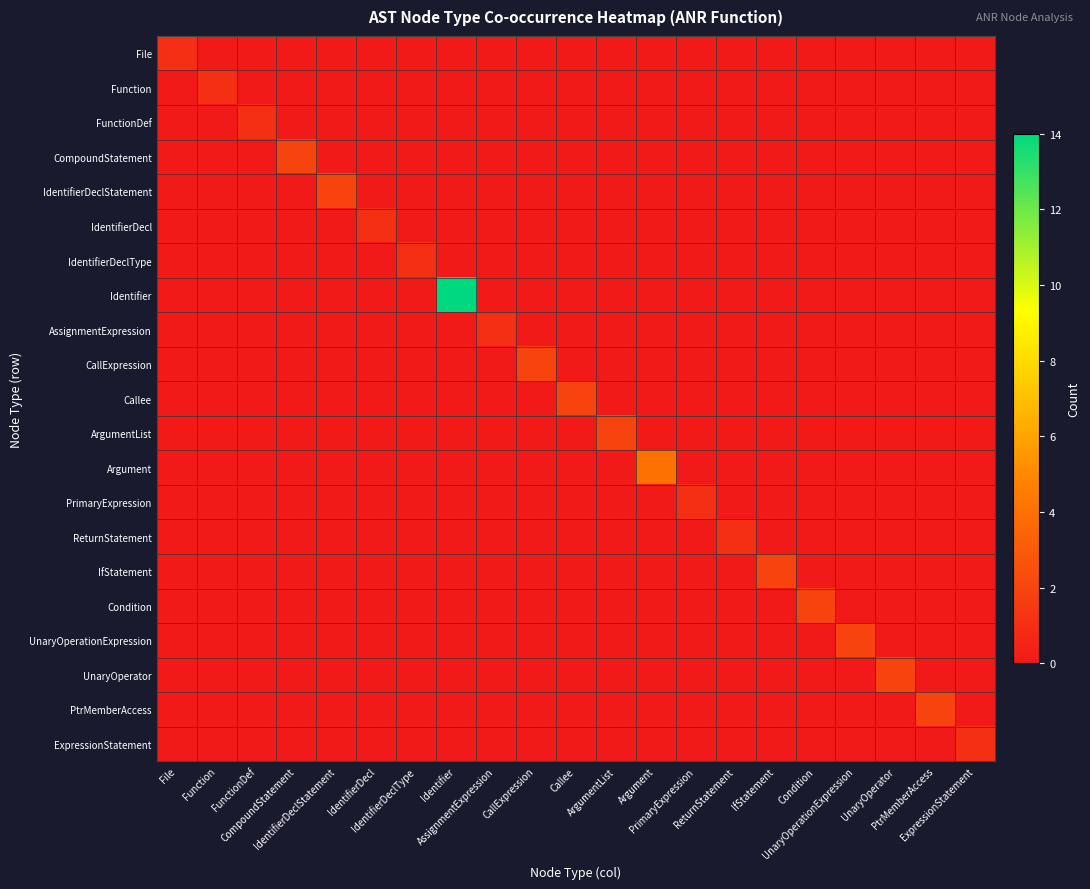

Which series has the widest spread of values?

Identifier